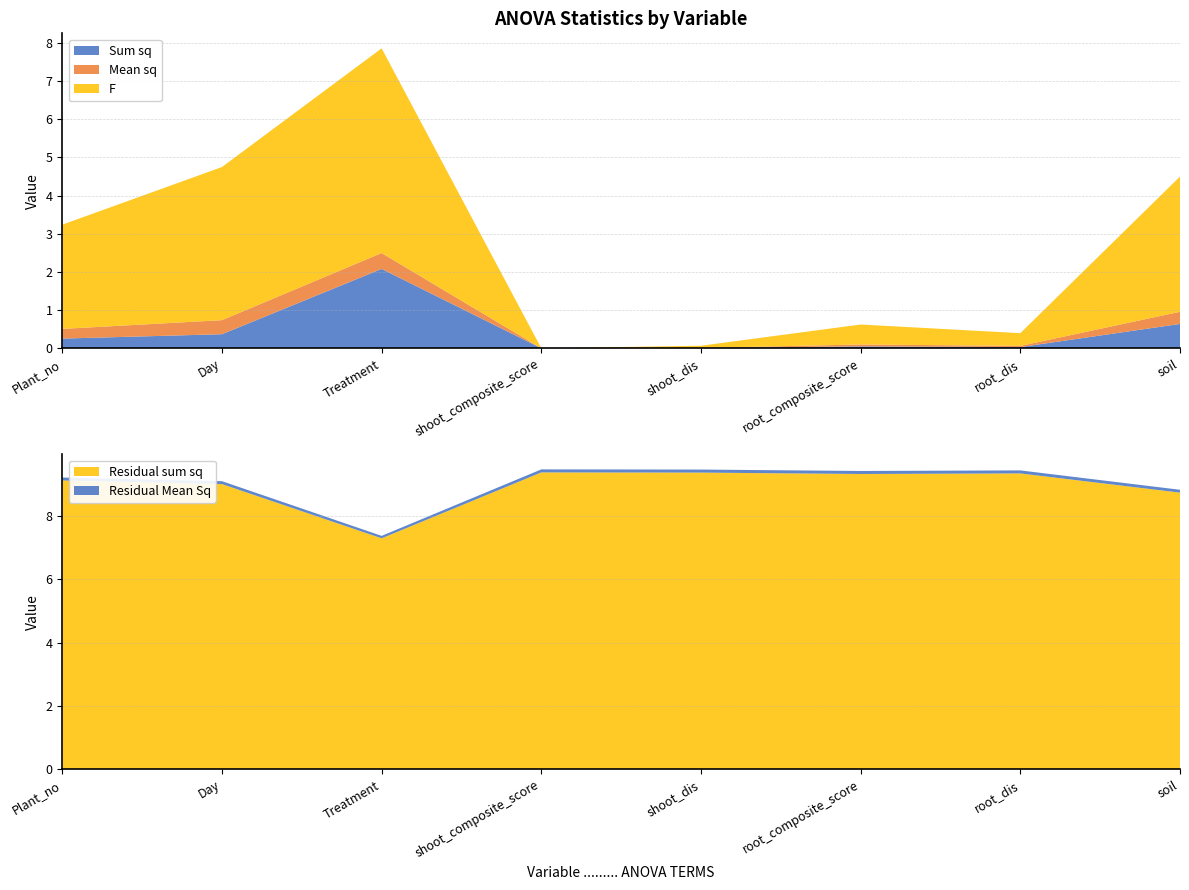

Reading right to left, list all the values displayed in this chart.

Sum sq: soil=0.6	root_dis=0.0	root_composite_score=0.0	shoot_dis=0.0	shoot_composite_score=0.0	Treatment=2.1	Day=0.4	Plant_no=0.3
Mean sq: soil=0.3	root_dis=0.0	root_composite_score=0.0	shoot_dis=0.0	shoot_composite_score=0.0	Treatment=0.4	Day=0.4	Plant_no=0.3
F: soil=3.5	root_dis=0.3	root_composite_score=0.5	shoot_dis=0.1	shoot_composite_score=0.0	Treatment=5.4	Day=4.0	Plant_no=2.7
Residual sum sq: soil=8.7	root_dis=9.3	root_composite_score=9.3	shoot_dis=9.4	shoot_composite_score=9.4	Treatment=7.3	Day=9.0	Plant_no=9.1
Residual Mean Sq: soil=0.1	root_dis=0.1	root_composite_score=0.1	shoot_dis=0.1	shoot_composite_score=0.1	Treatment=0.1	Day=0.1	Plant_no=0.1